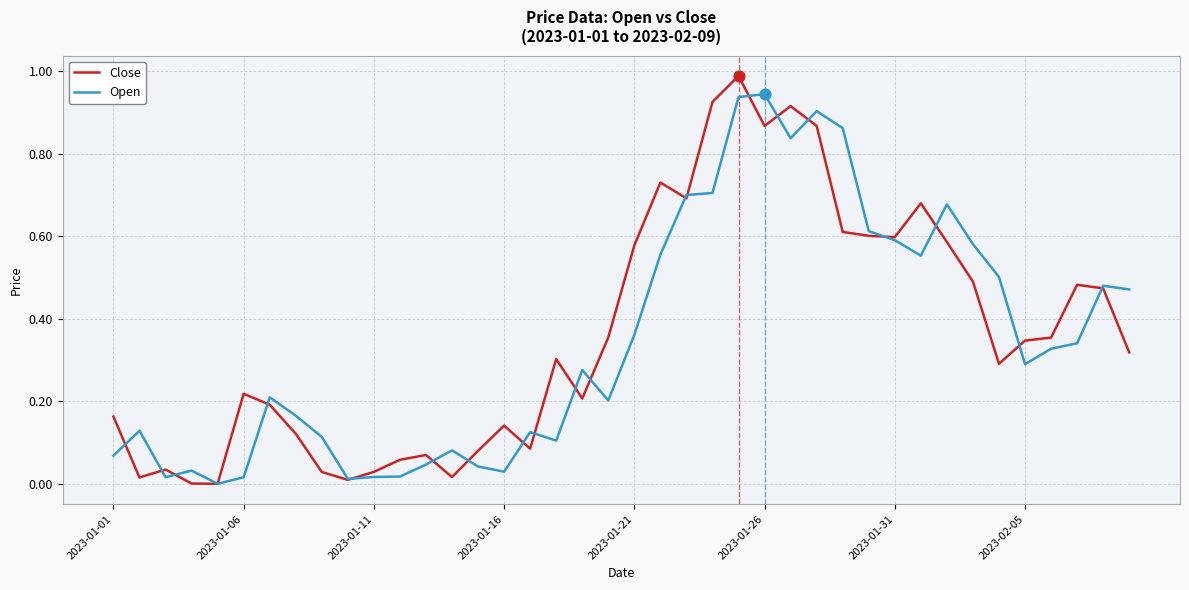

Which series has the widest spread of values?

Close